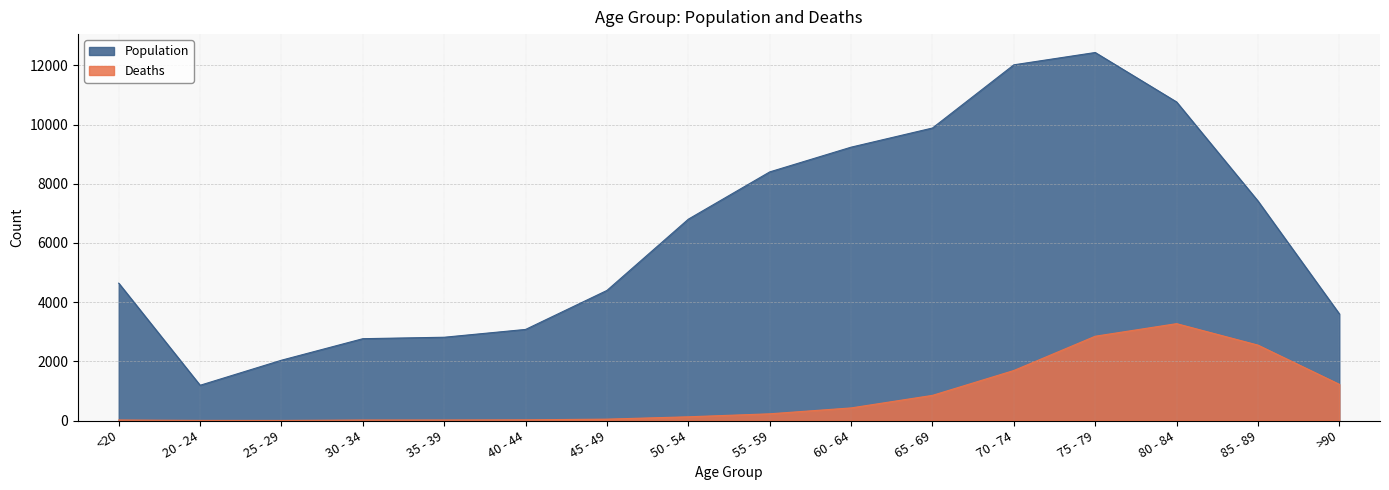

True or false: Population and Deaths intersect in this chart.

False